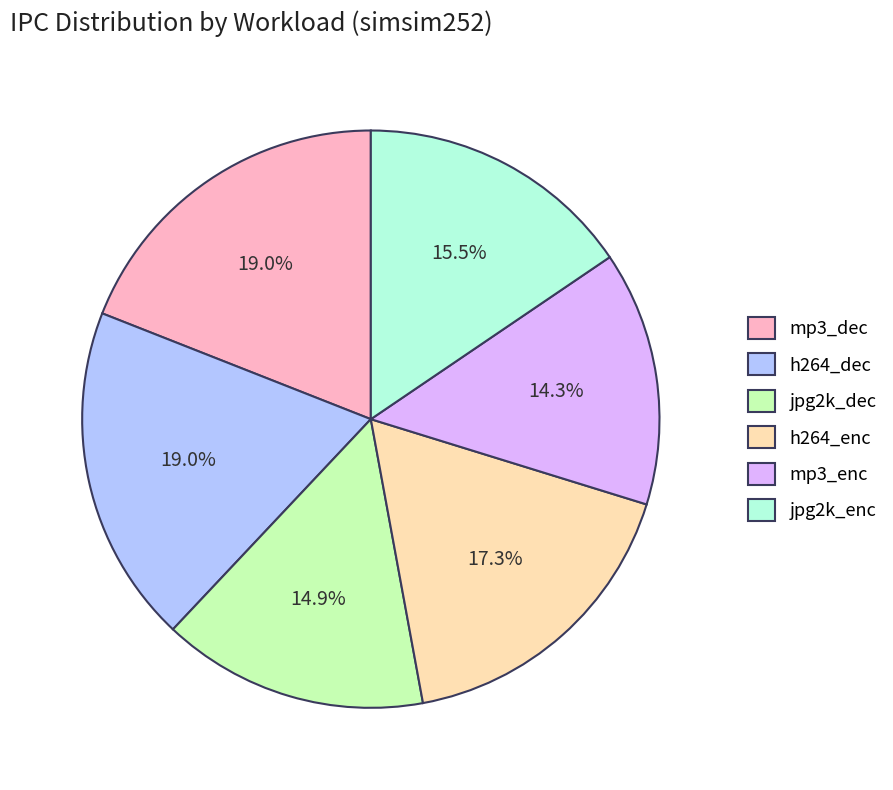

What percentage is the mp3_enc slice, to the nearest percent?

14%